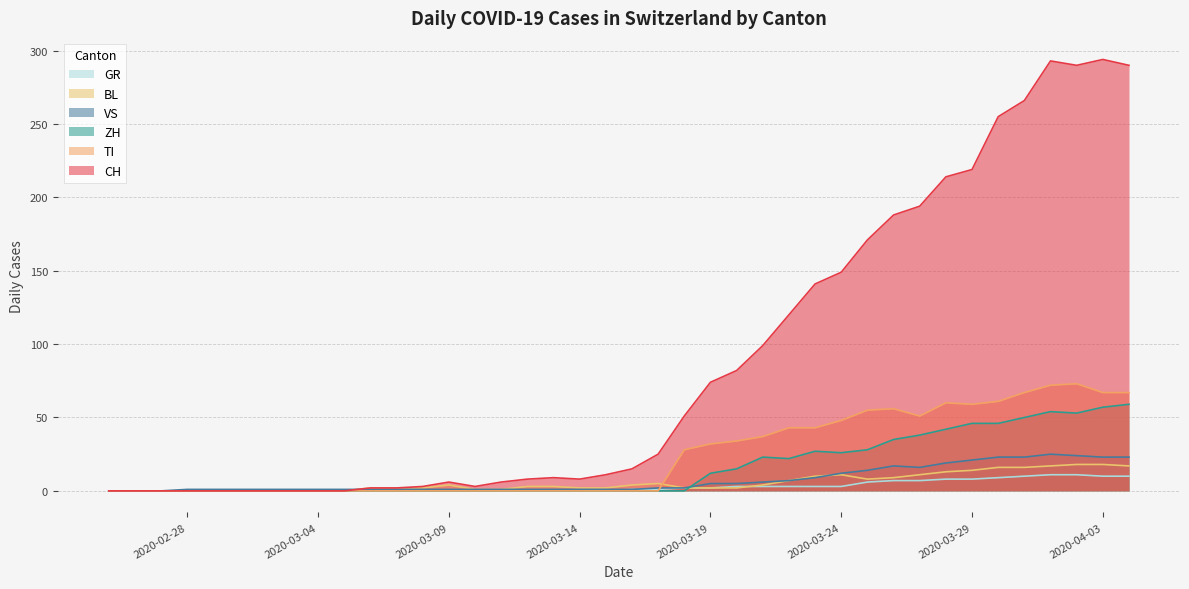

Is the value of ZH at 2020-03-24 greater than the value of TI at 2020-02-27?

Yes